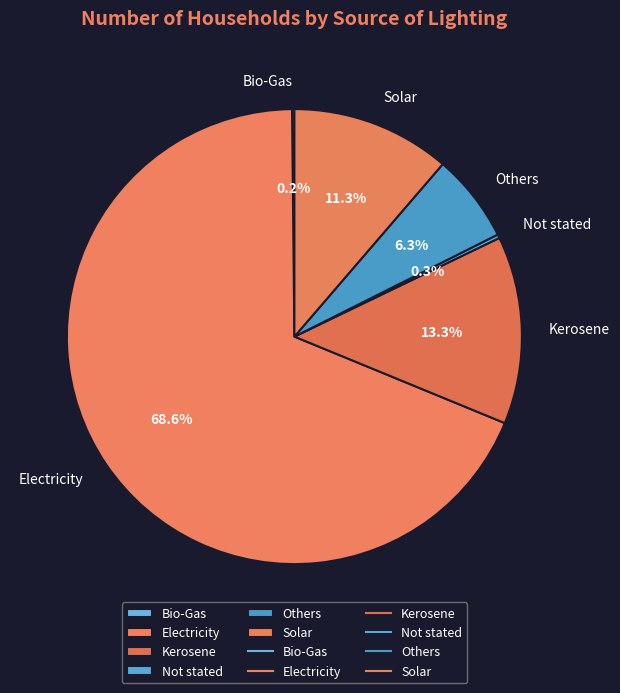

What is the ratio of the value at Kerosene to the value at Solar?

1.2